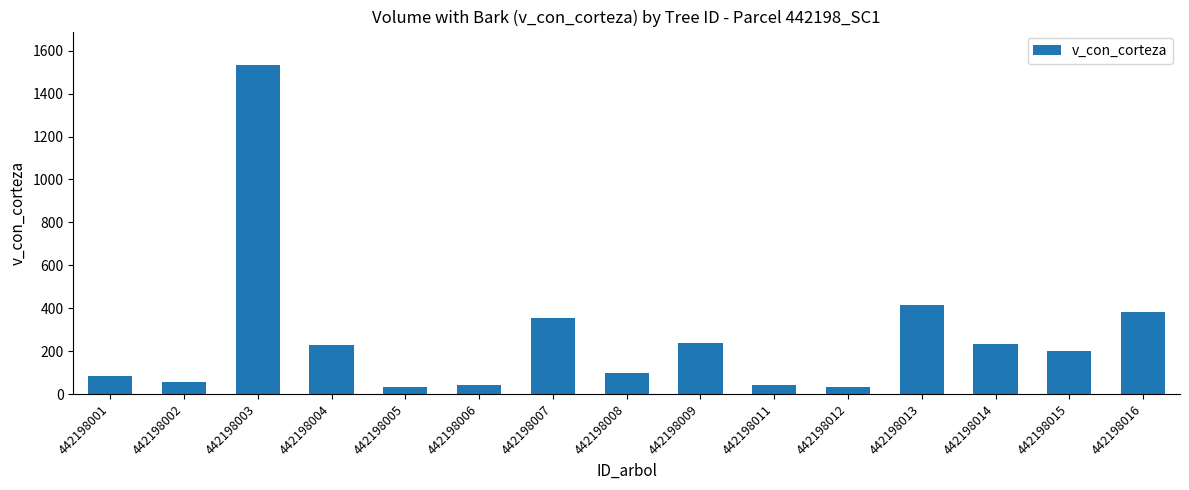

What is the greatest value displayed?

1535.5